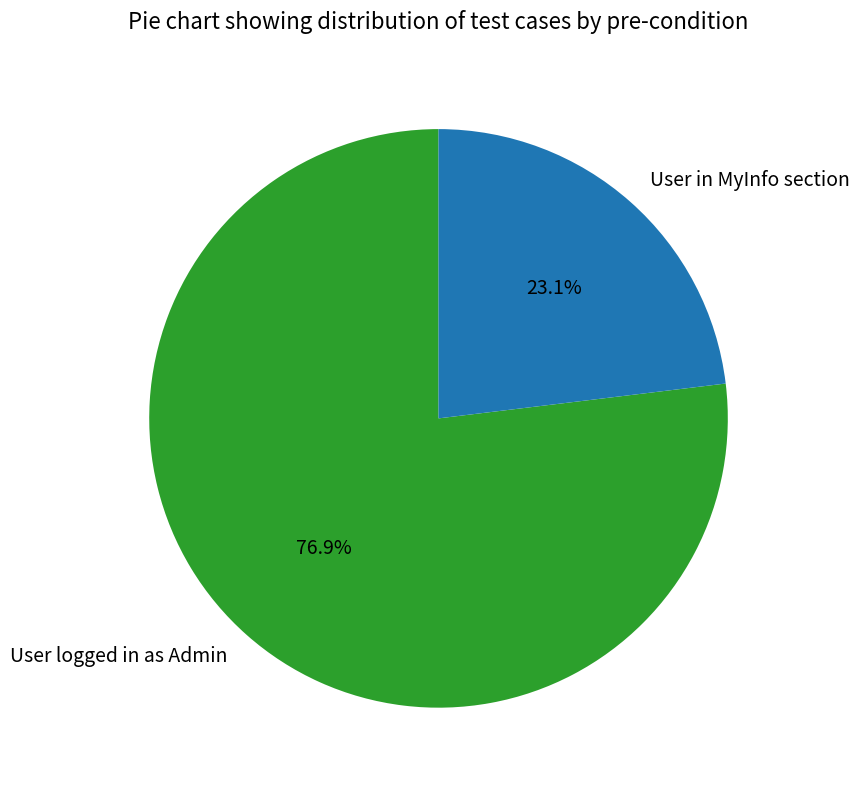

The User logged in as Admin slice represents 90% of the pie. True or false?

False